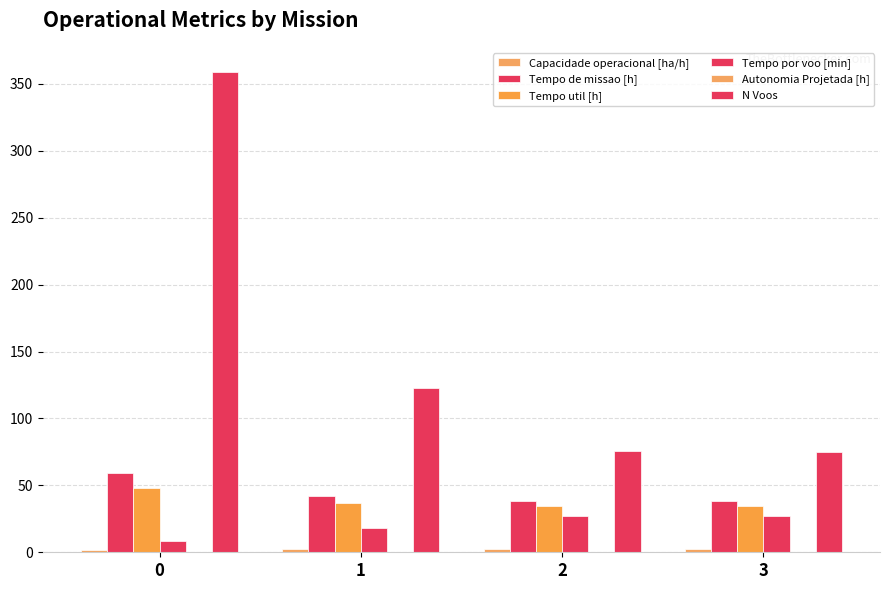

What is the difference between the maximum and minimum values in the N Voos series?

284.0